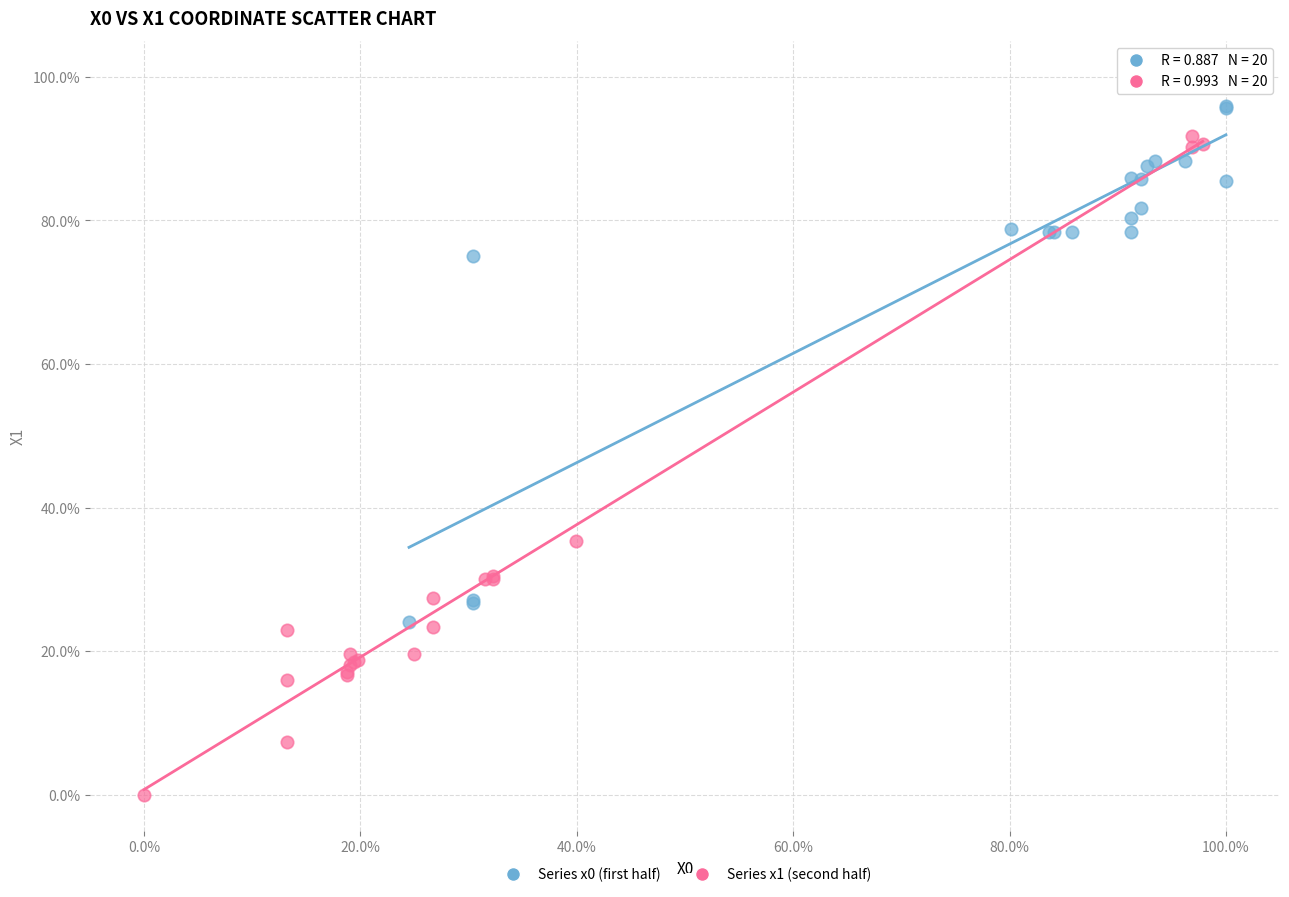

Which series has the widest spread of Y values?

Series x1 (second half)